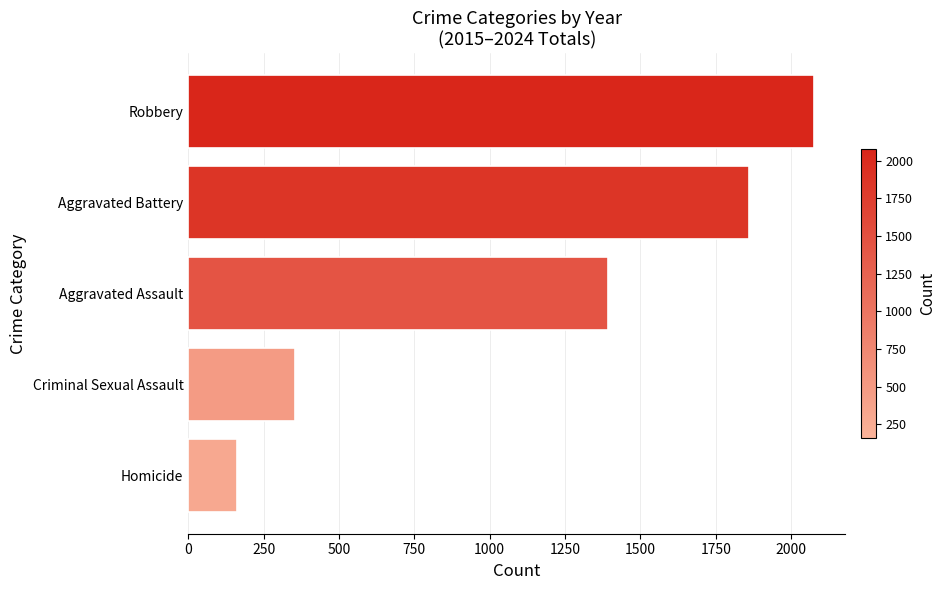

How many values are between 353 and 1861?

3